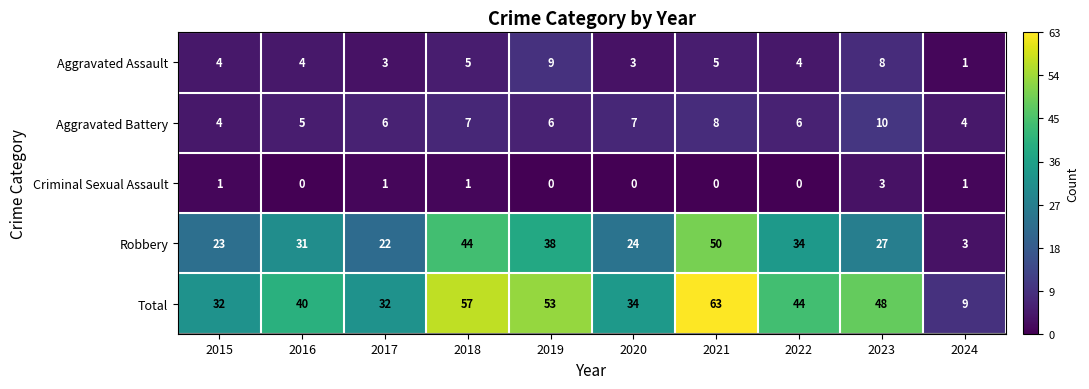

Rank the series at 2021 from highest to lowest value.

Total, Robbery, Aggravated Battery, Aggravated Assault, Criminal Sexual Assault